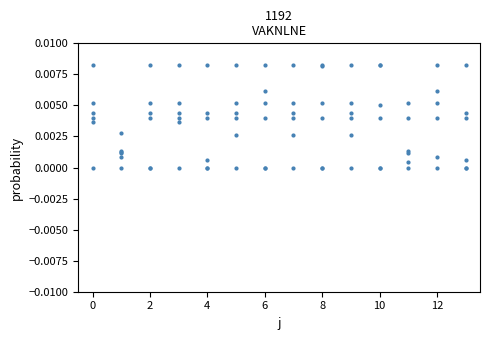

Does the chart have visible grid lines?

No